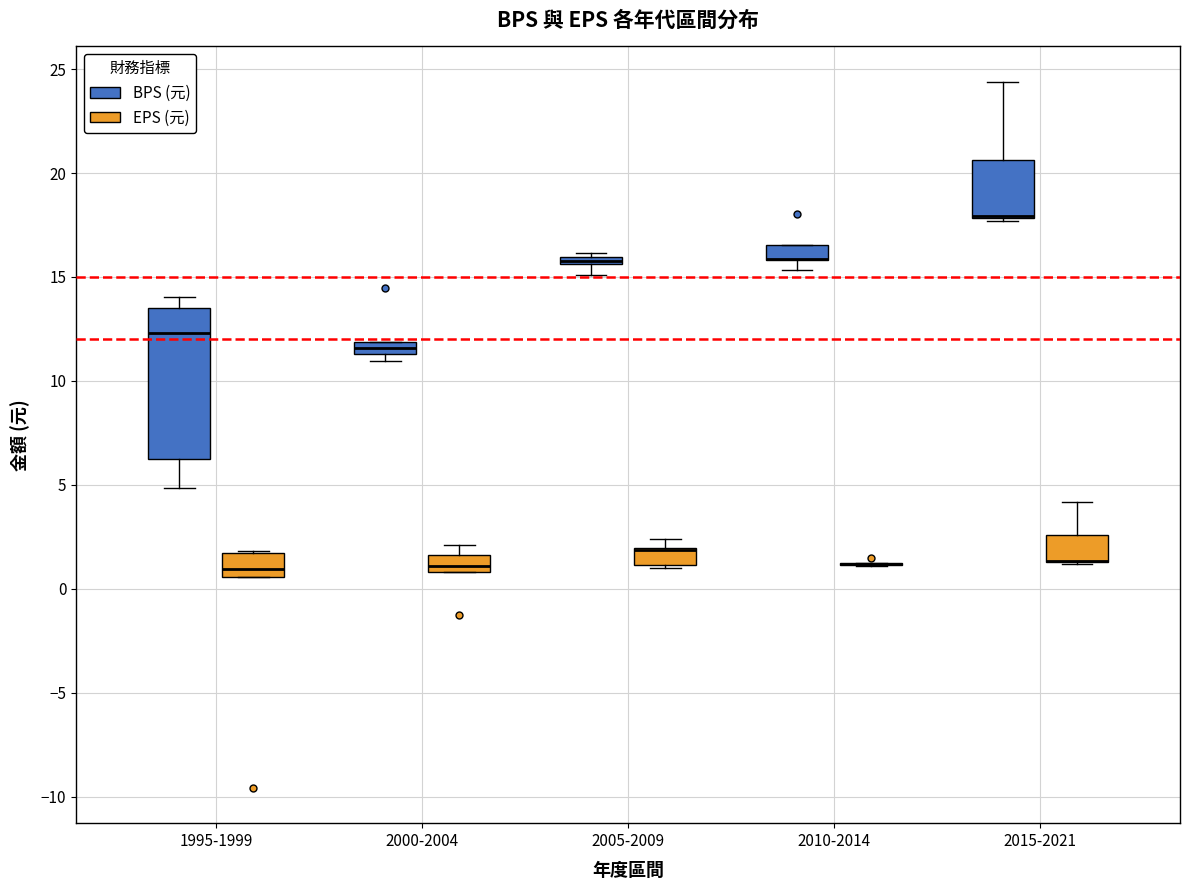

Comparing the boxes themselves (not the whiskers), which one is the tallest?

1995-1999 (BPS (元))